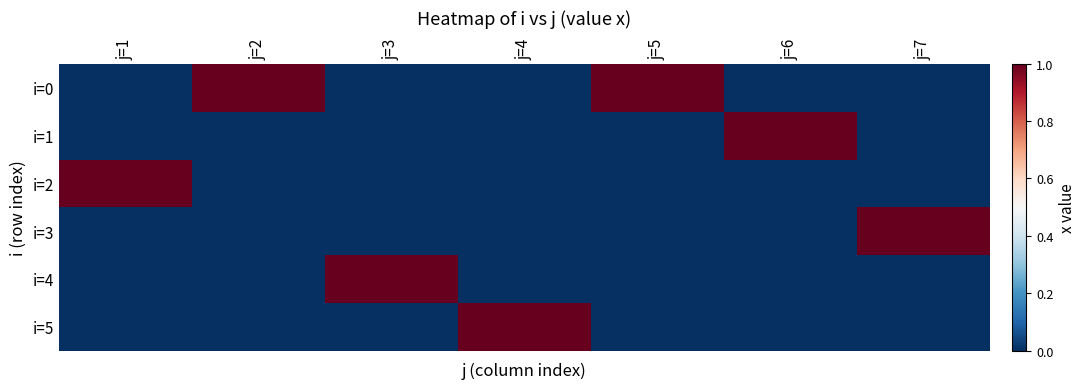

Which has a higher value, j=7 or j=5?

j=5